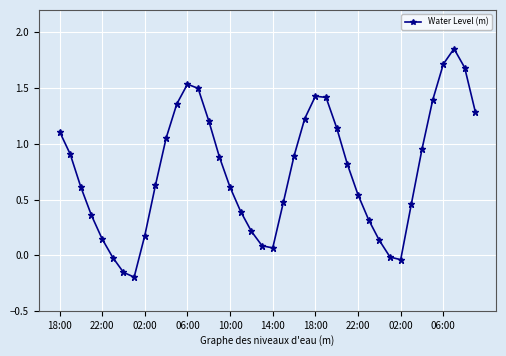

True or false: there are more than 2 points higher than both neighbors.

True